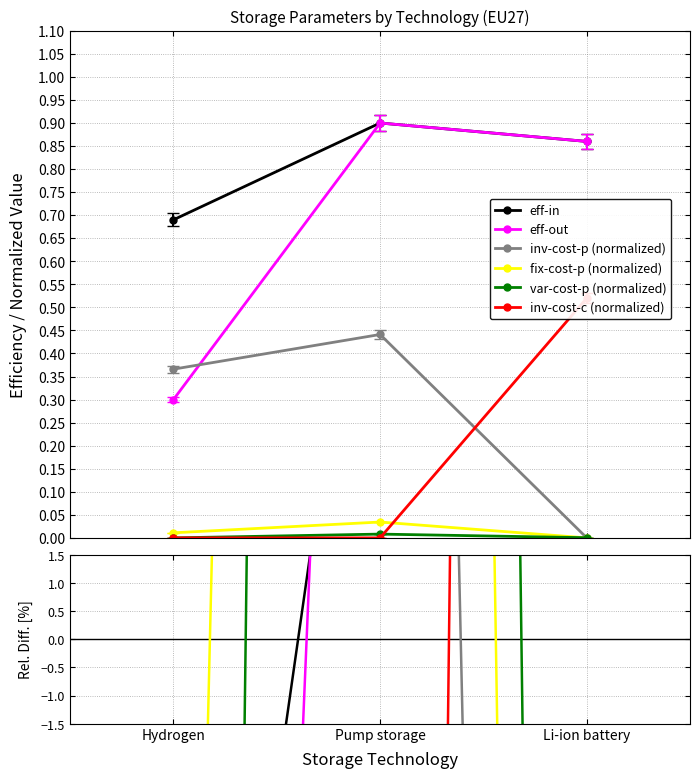

At which category is the sum across all series the highest?

Pump storage